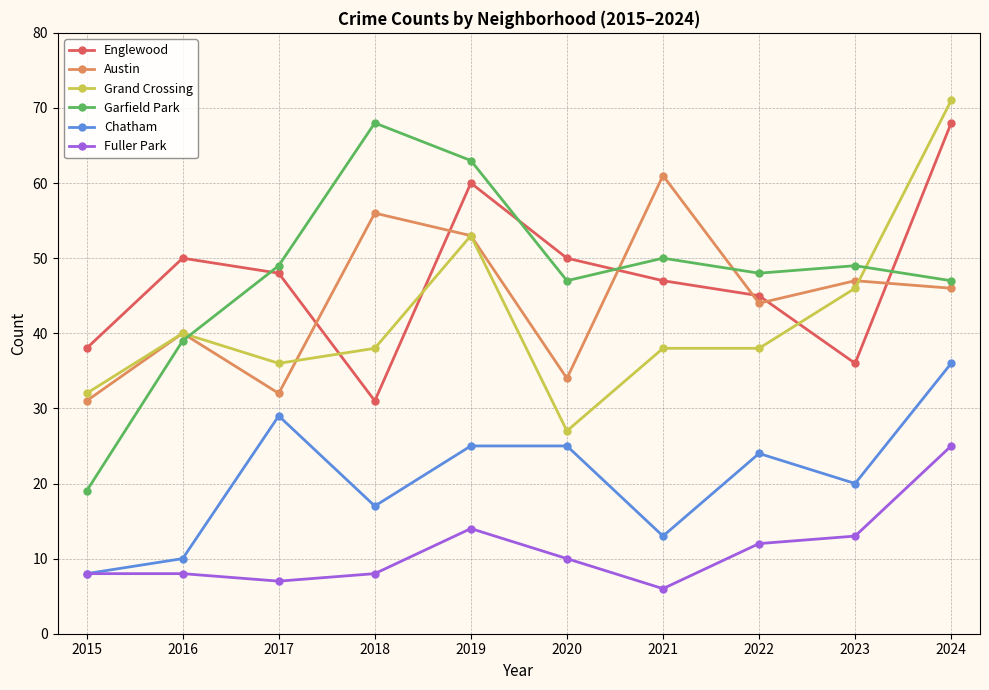

How many categories are shown in the chart?

10